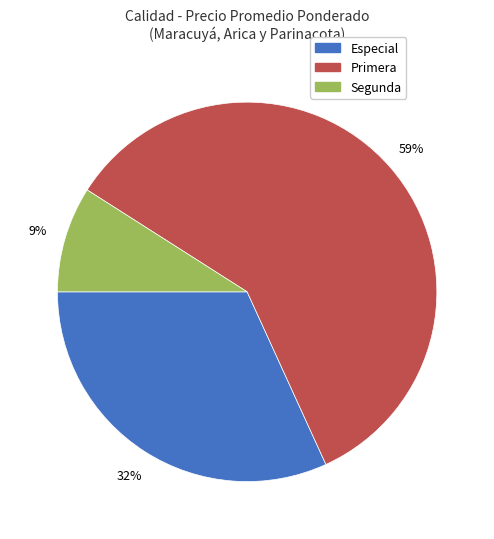

To the nearest percent, what is the average slice percentage?

33%